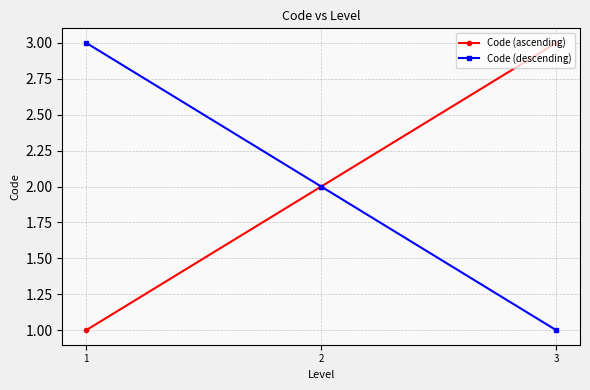

Reading right to left, extract all data points from this chart.

Code (ascending): 3	2	1
Code (descending): 1	2	3